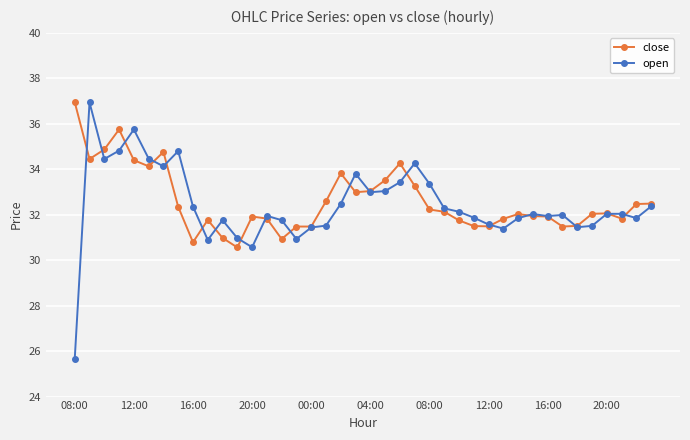

What is the minimum value for close?

30.6